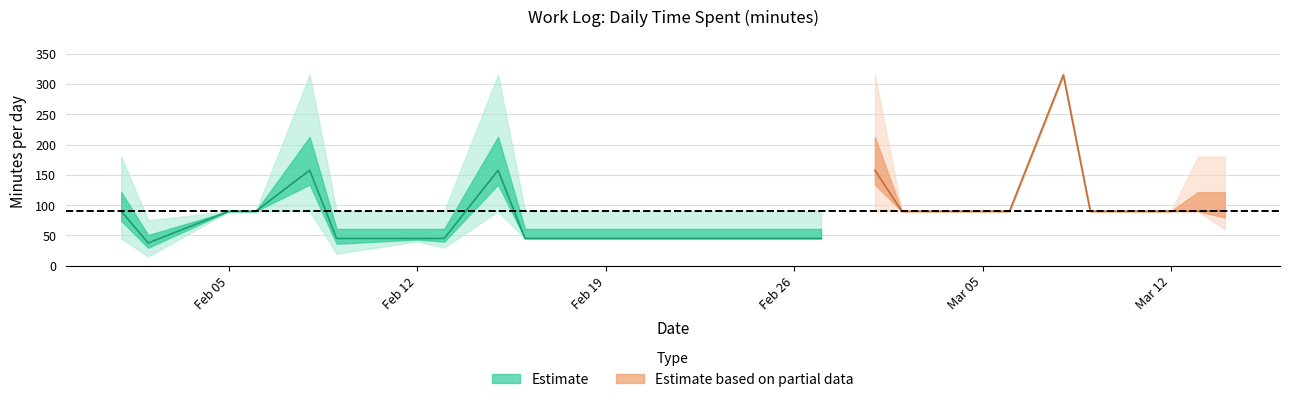

Where is the first local minimum for Daily Minutes (upper)?

2018-02-02